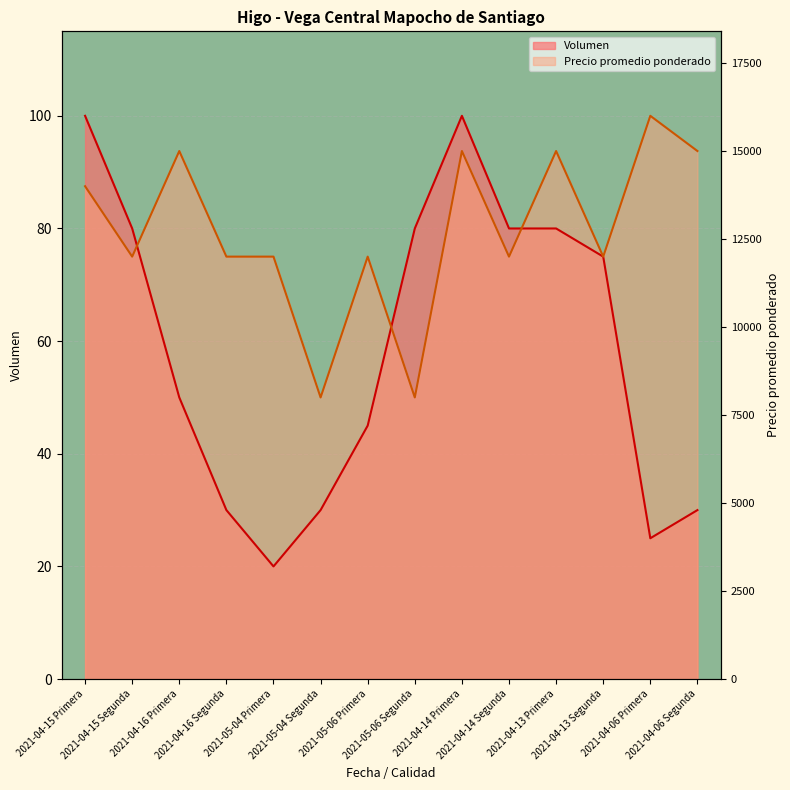

At which category does Precio promedio ponderado reach its first local valley?

2021-04-15 Segunda